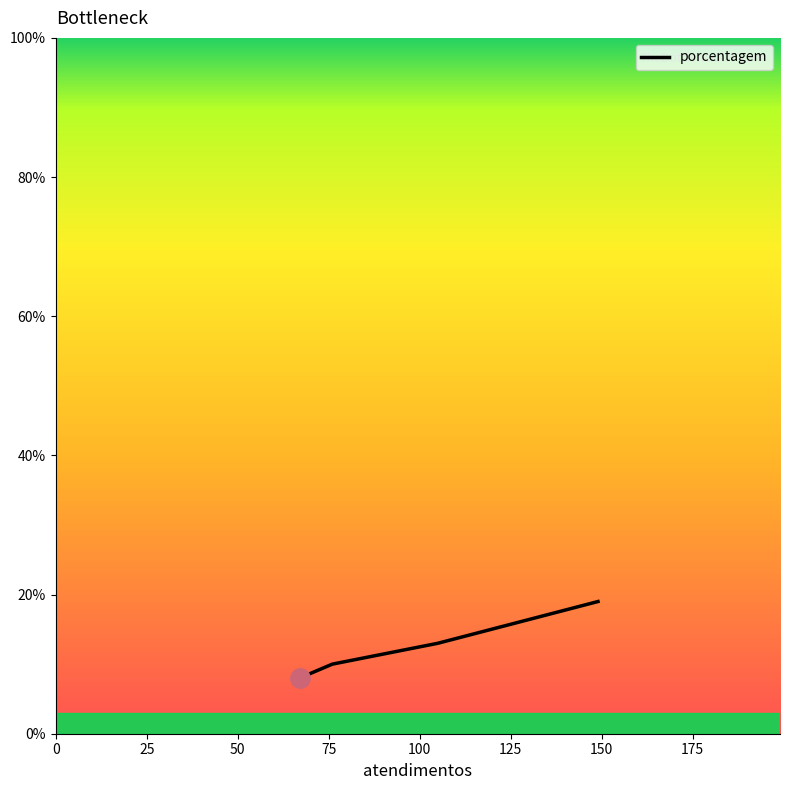

Approximately how many times larger is the value at 0 compared to 50?

0.6